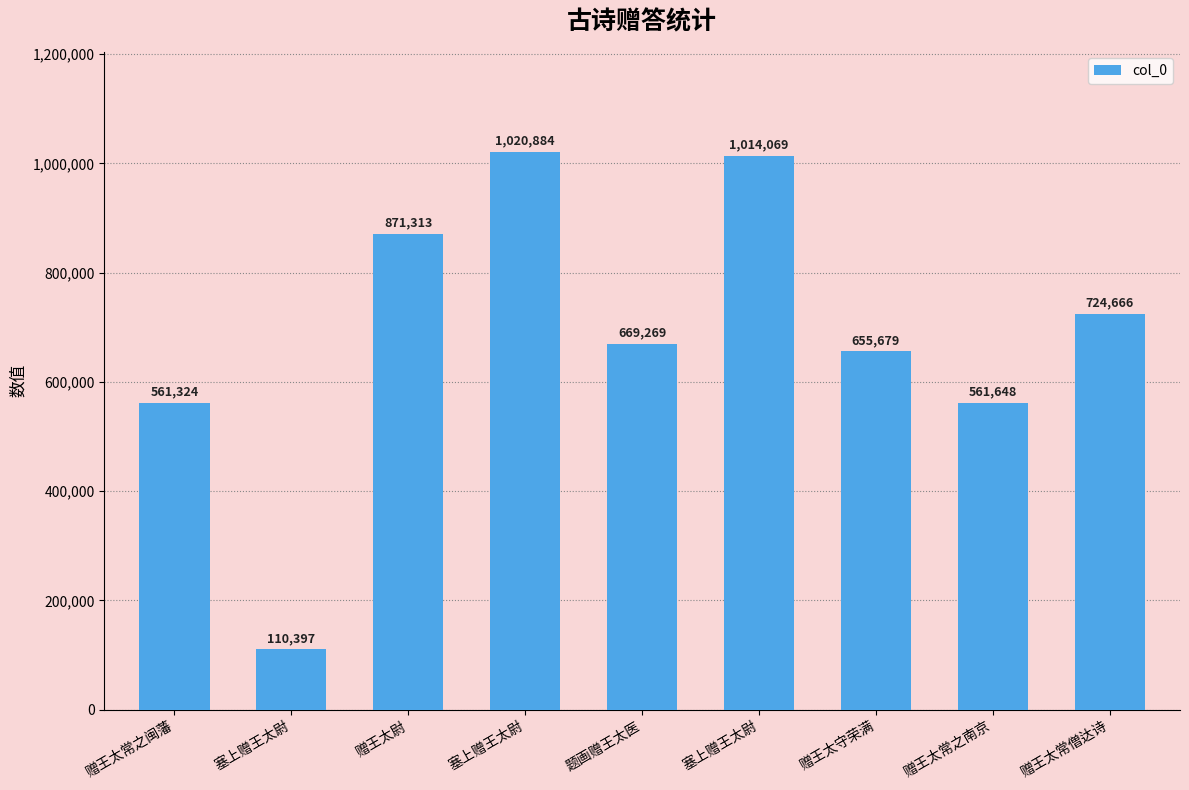

The chart shows a value of 1125515 at 题画赠王太医. True or false?

False